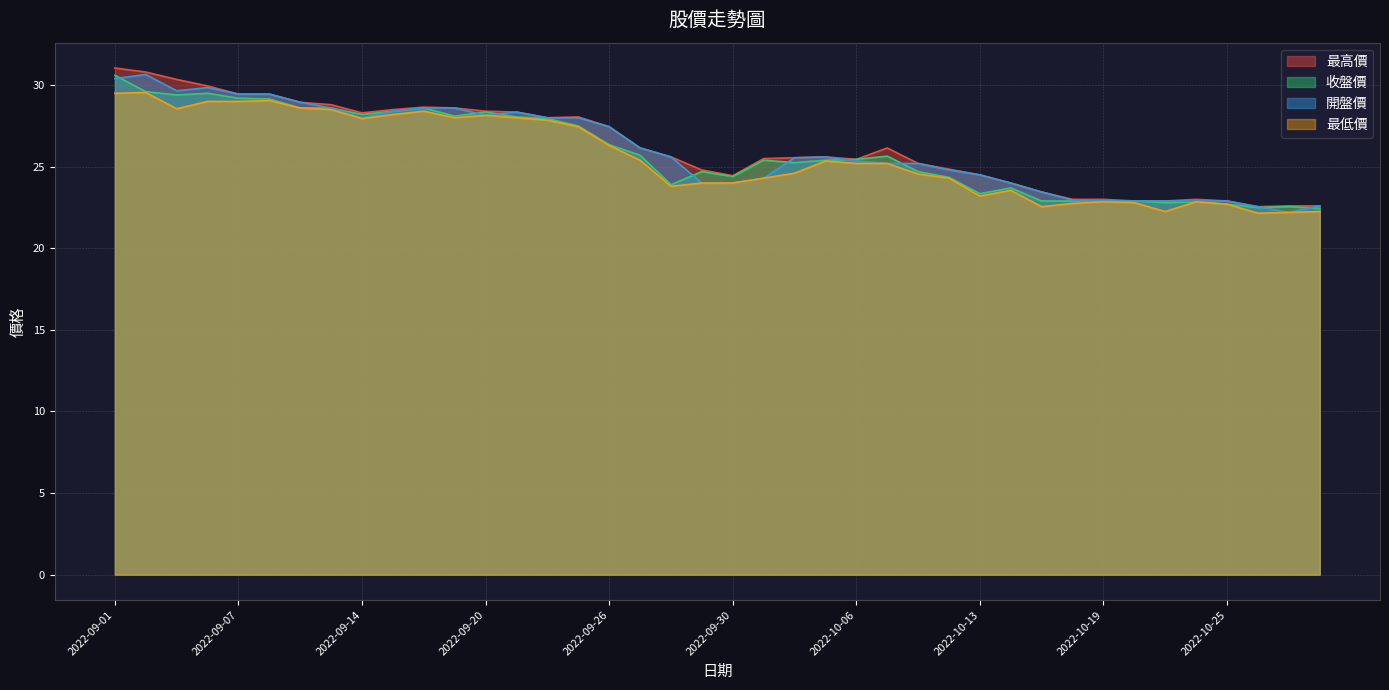

What is the label of the 23rd point from the left?

2022-10-04